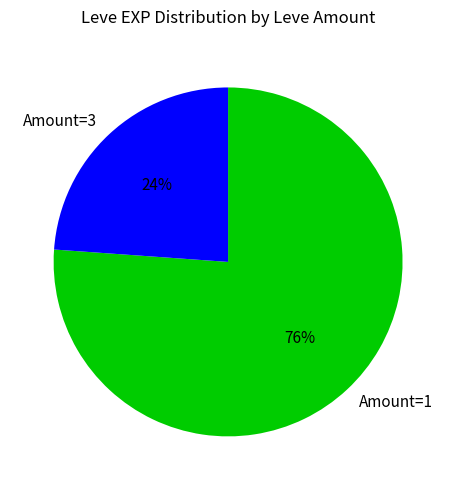

To the nearest percent, what is the difference between the largest and smallest slice percentages?

52%